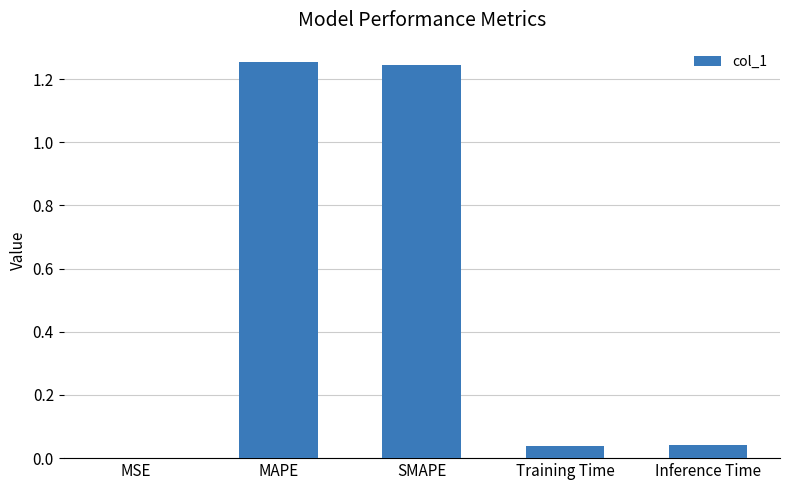

What is the sum of all values?

2.6